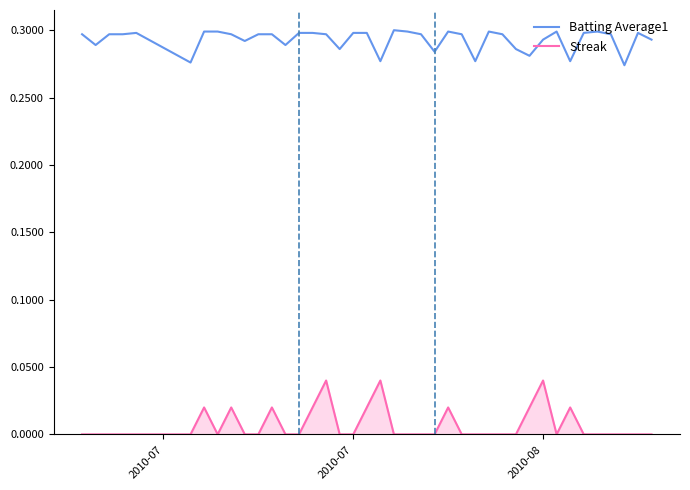

True or false: Streak and Batting Average1 cross at least once.

False